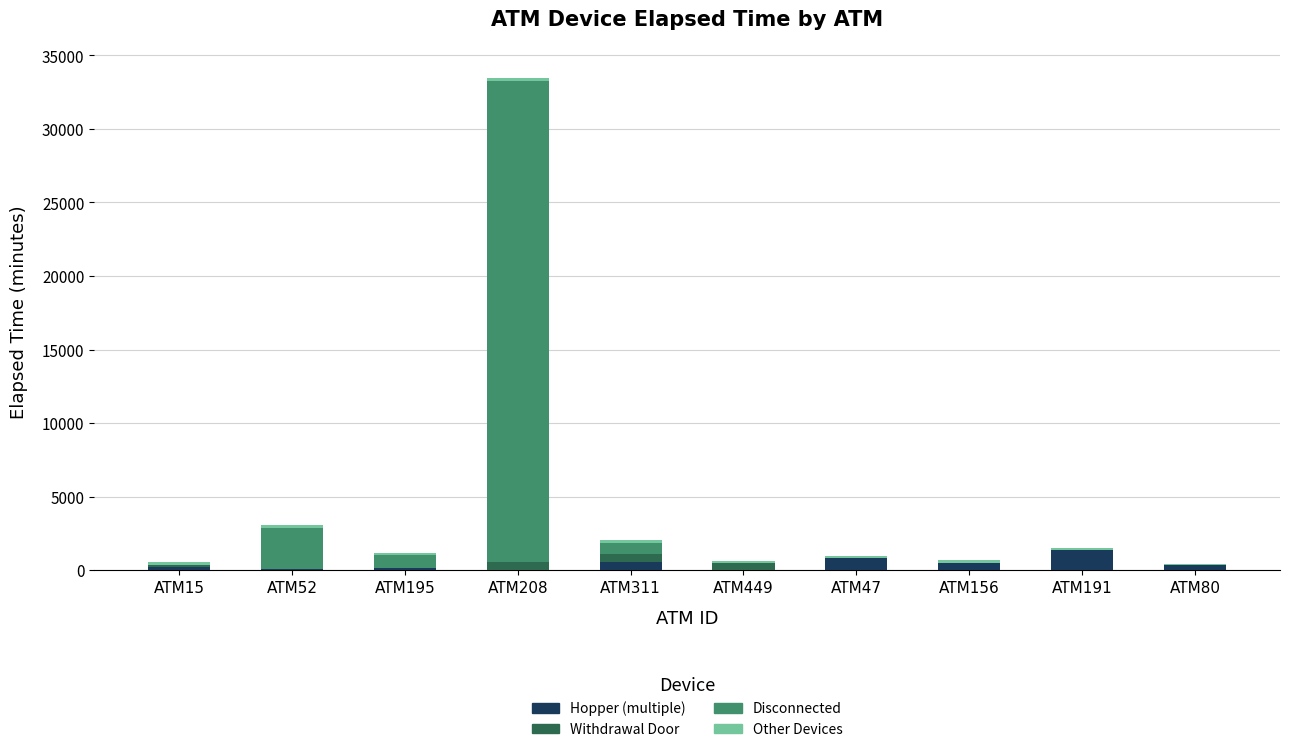

What is the highest value of the Hopper (multiple) series?

1395